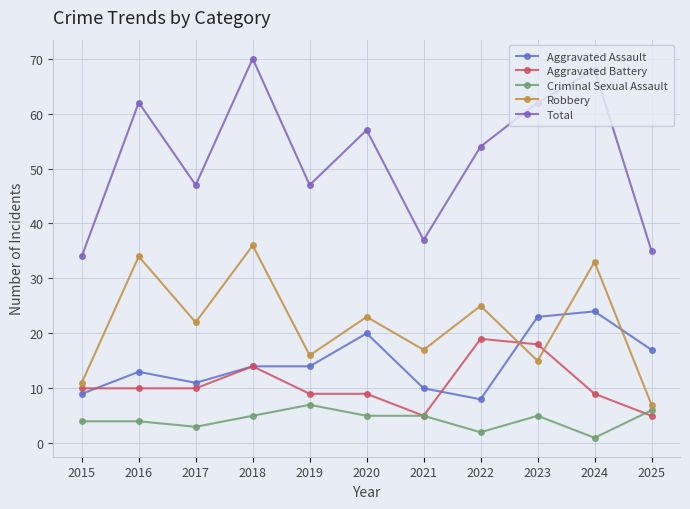

The Aggravated Assault series shows 11 at 2017. True or false?

True